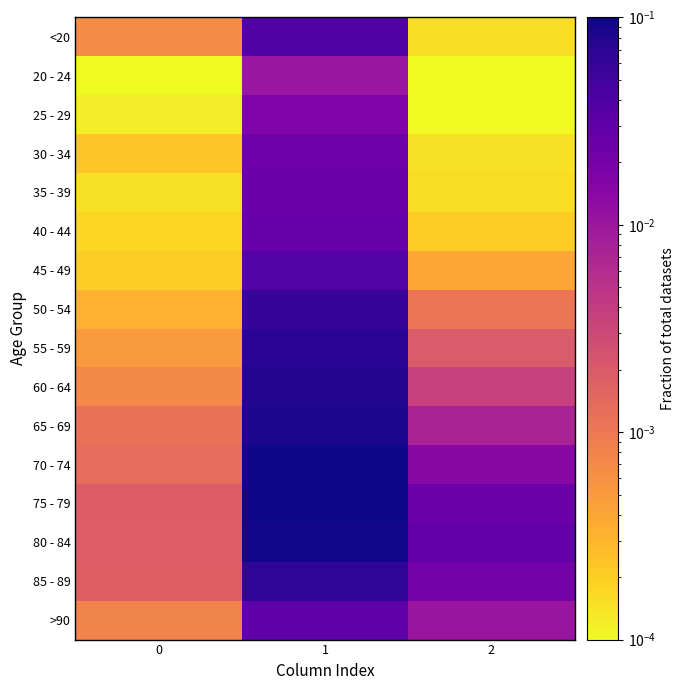

Which series has the largest total across all categories?

75 - 79